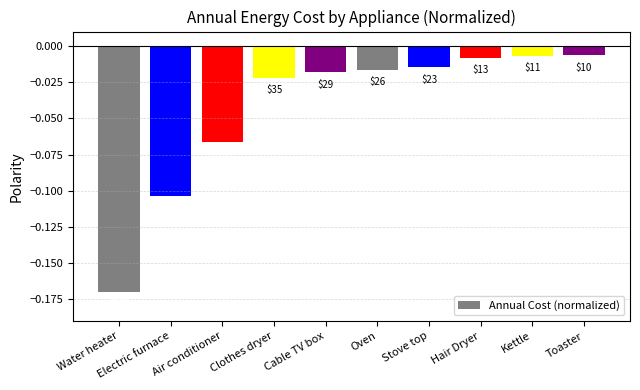

Rank the categories by value from highest to lowest.

Toaster, Kettle, Hair Dryer, Stove top, Oven, Cable TV box, Clothes dryer, Air conditioner, Electric furnace, Water heater